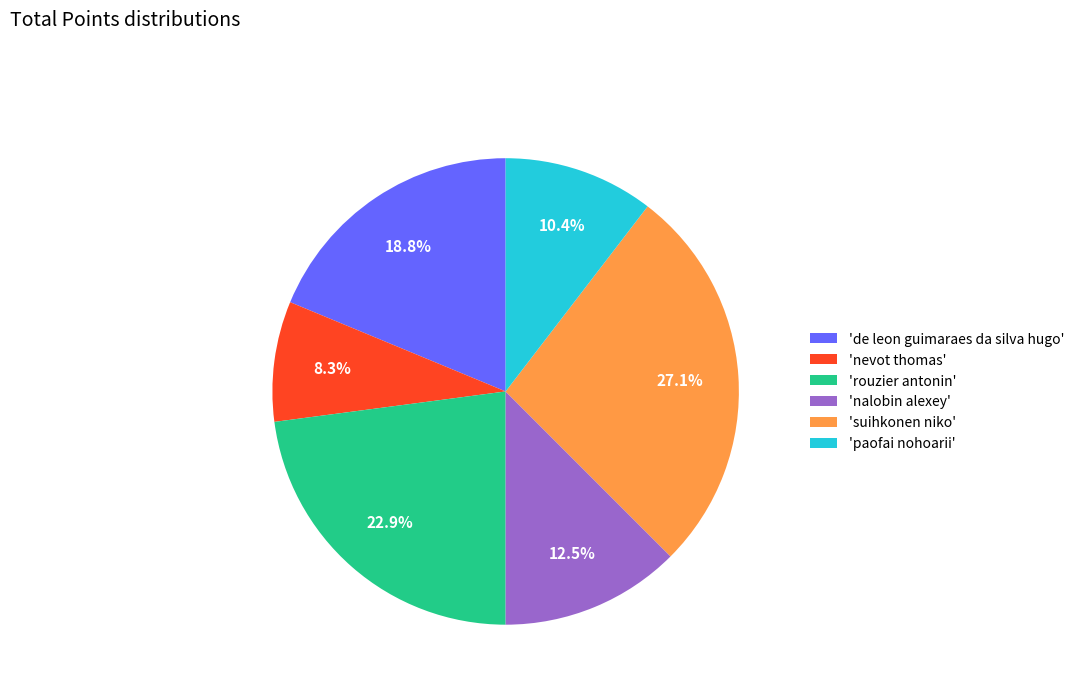

Does 'paofai nohoarii' account for over 50% of the chart?

No